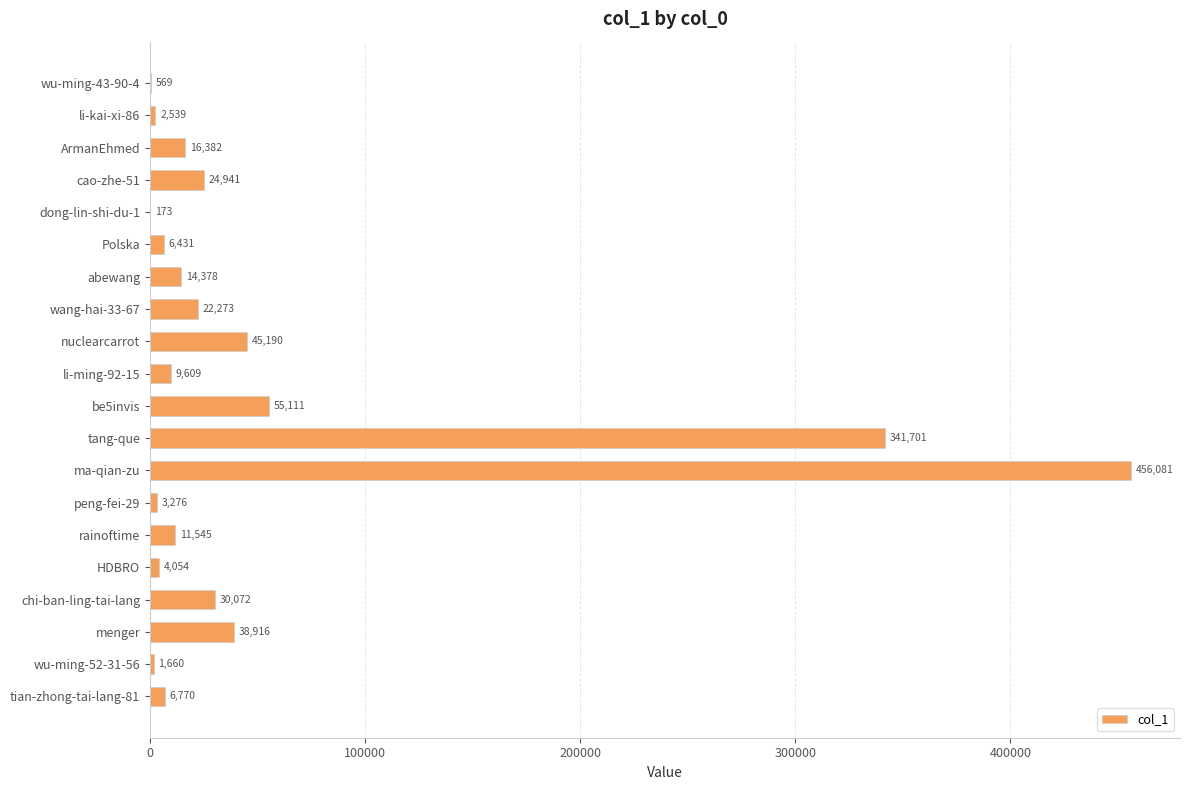

Is it true that the value at HDBRO is 4054?

True